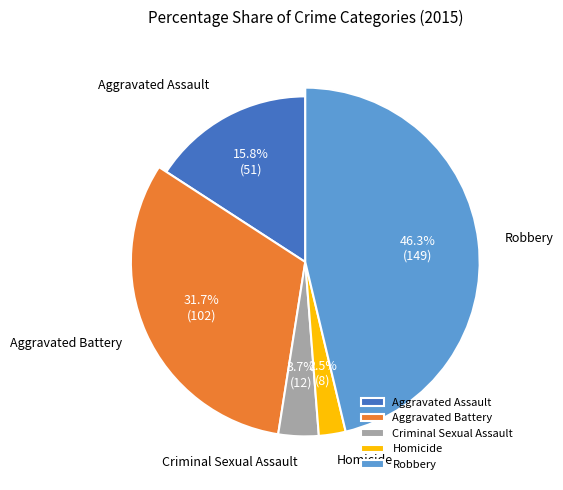

How many segments does this pie chart have?

5